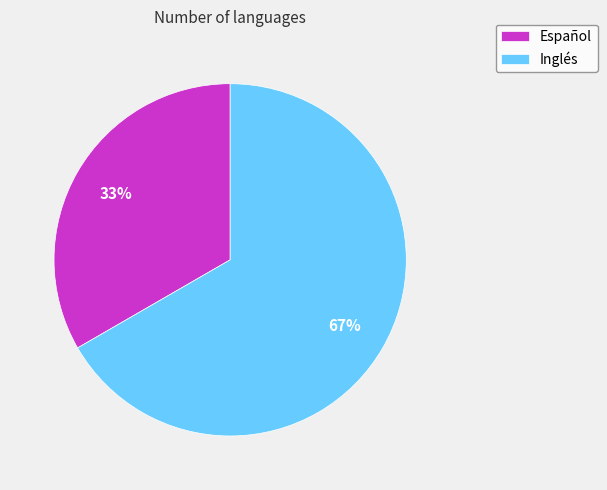

Is there any slice that represents more than half of the pie?

Yes